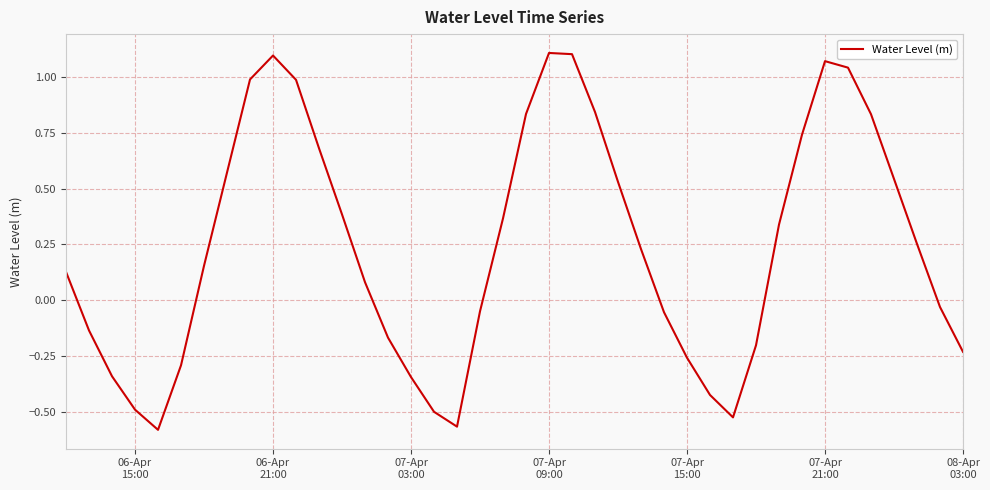

What is the difference between the maximum and minimum values?

1.7